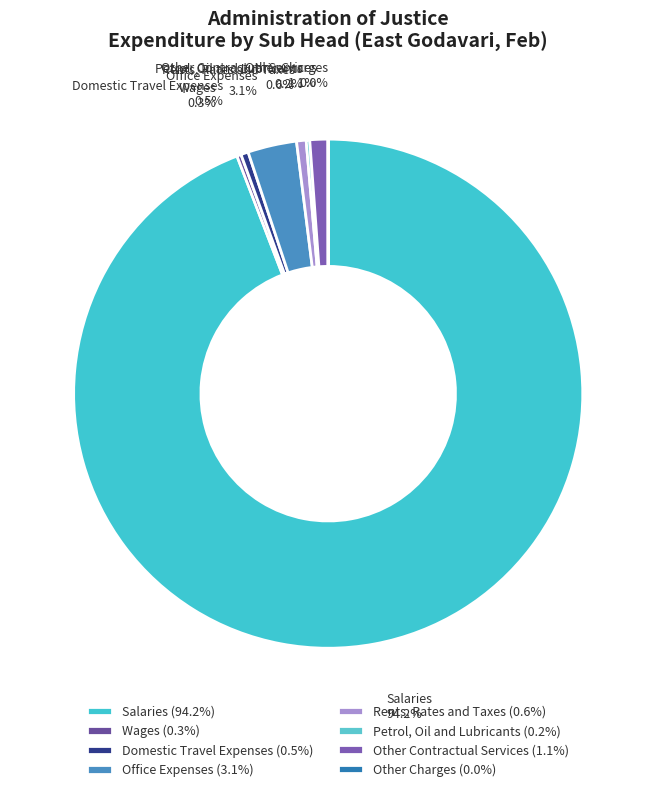

To the nearest percent, what is the combined percentage of Other Contractual Services and Wages?

1%